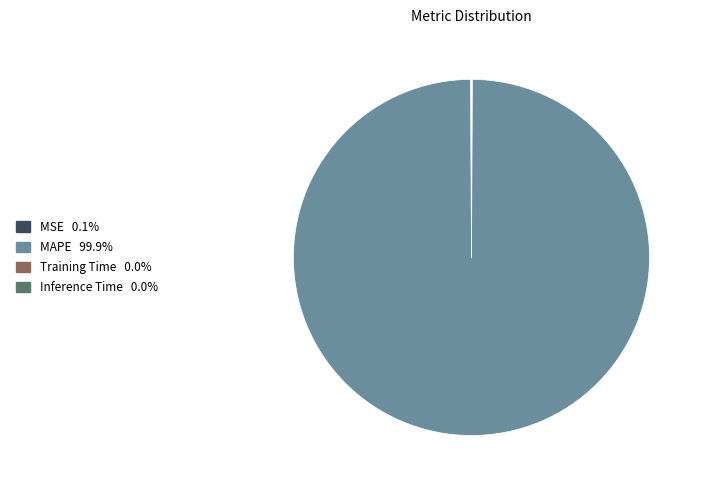

Which slice represents more than half of the pie?

MAPE